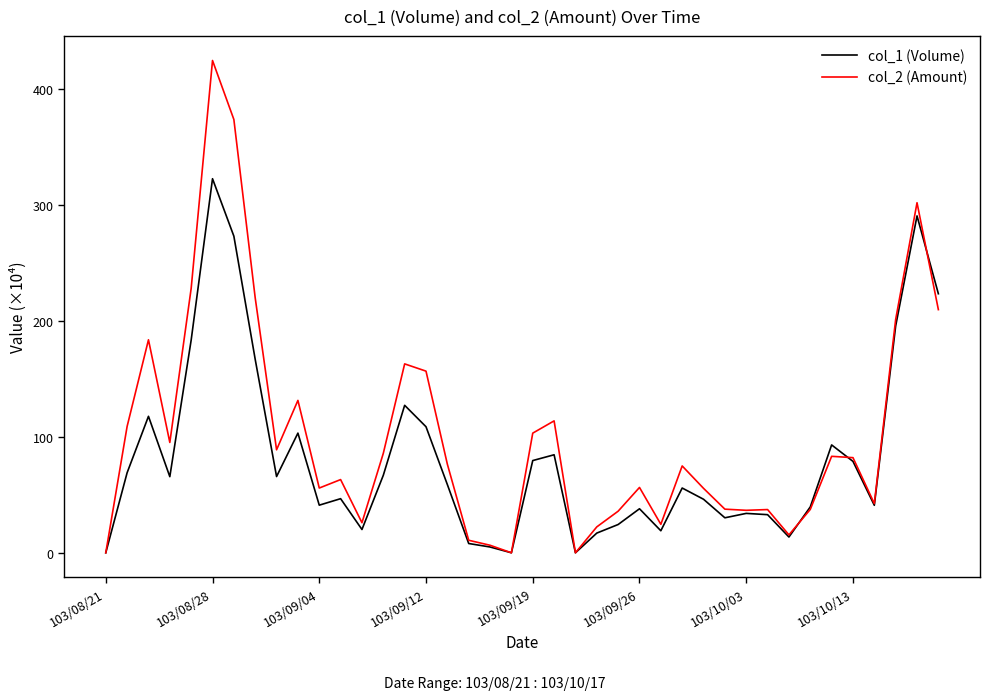

What is the greatest value displayed?

424.9